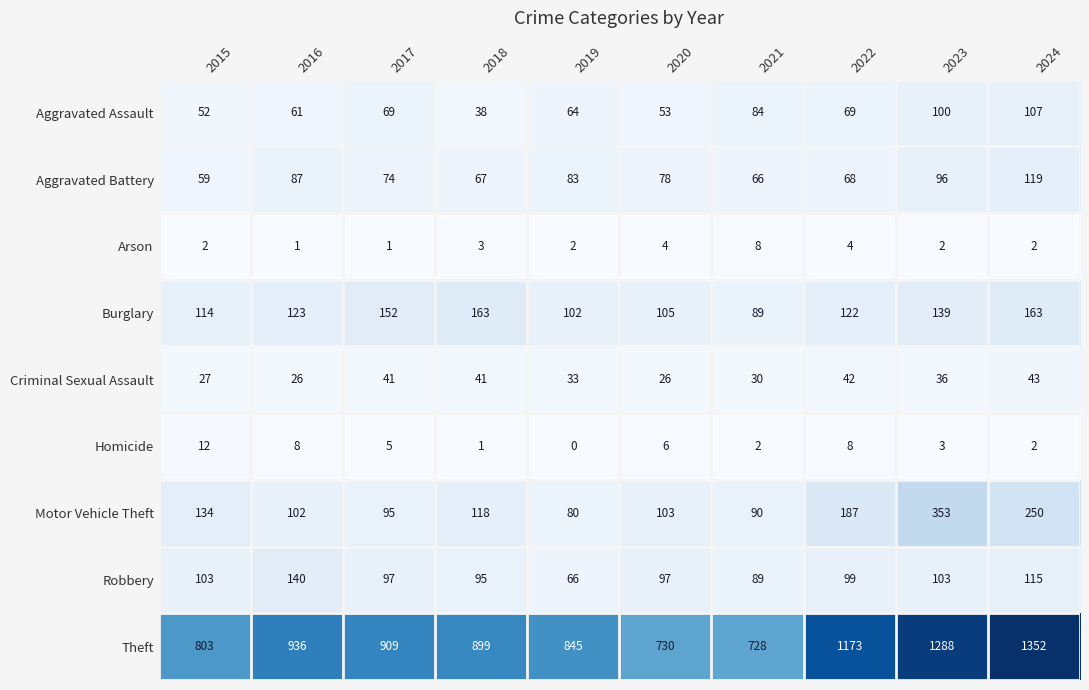

What is the total value across all series at 2024?

2153